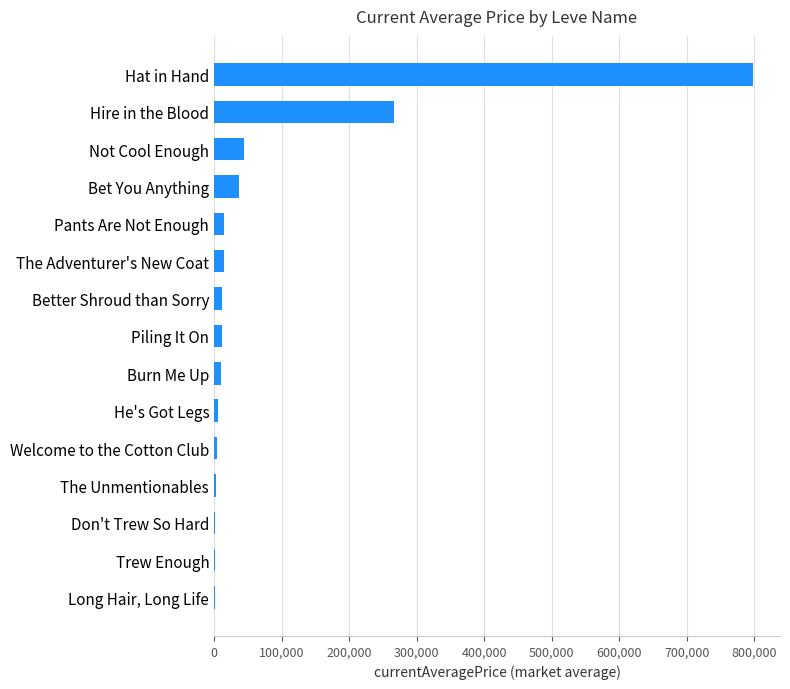

Does the chart contain stacked bars?

No